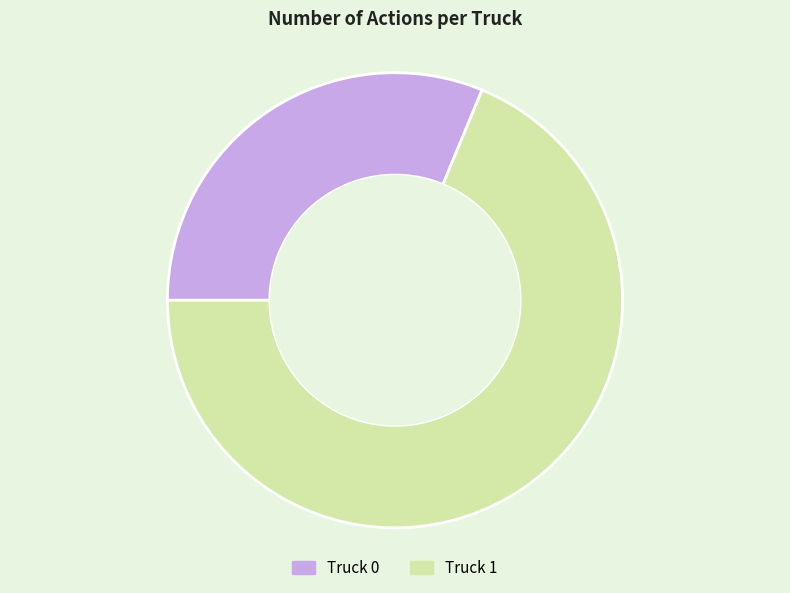

The Truck 1 slice represents 74% of the pie. True or false?

False